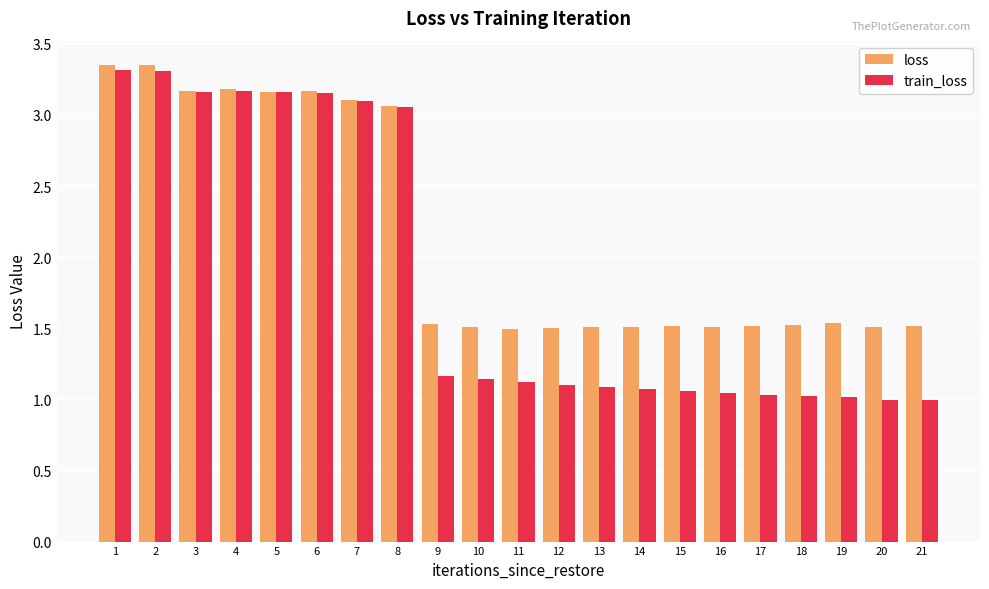

Rank the series by their average value, from highest to lowest.

loss, train_loss